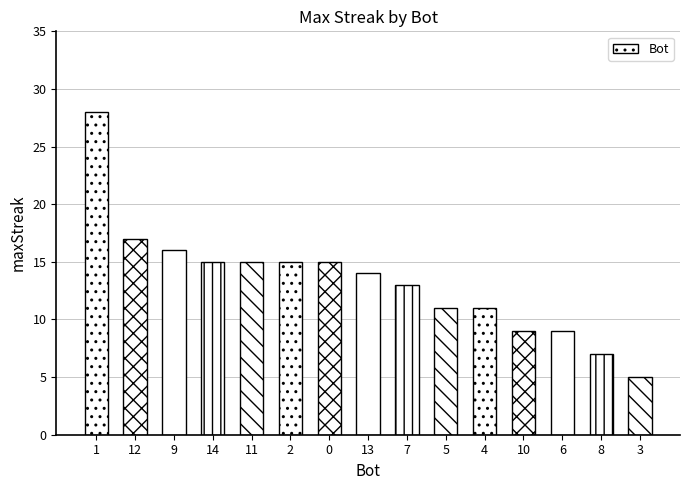

Is it true that the value at 1 is 28?

True